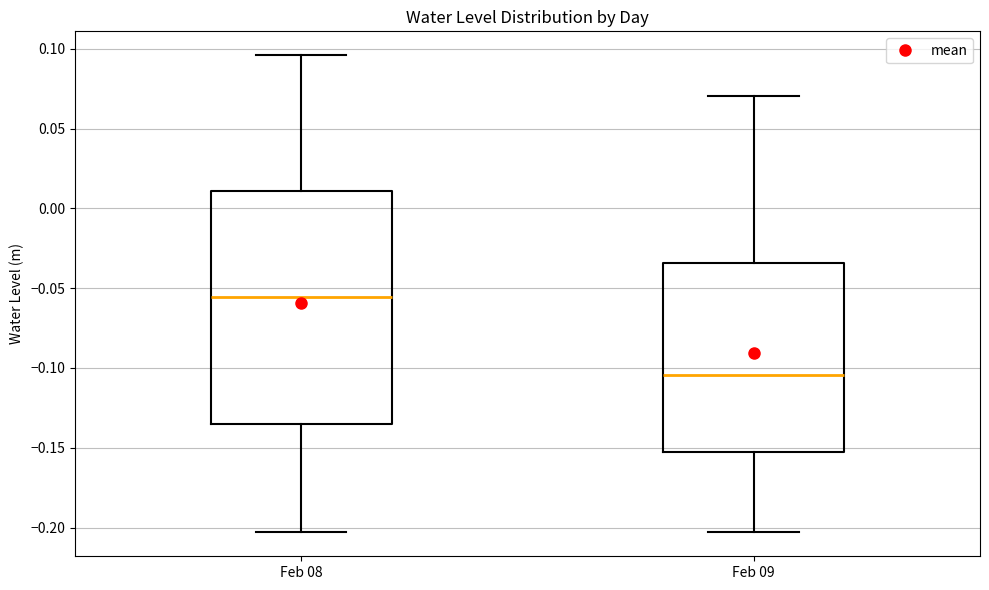

Reading left to right, transcribe this box plot: for each box, give where its median line is, the range the box spans, and where its two whiskers end, as read against the y-axis. The values are not printed on the chart, so give them approximately, as read against the axis.

Feb 08: median -0.055, box -0.135 to 0.010, whiskers -0.205 to 0.095
Feb 09: median -0.105, box -0.150 to -0.035, whiskers -0.205 to 0.070